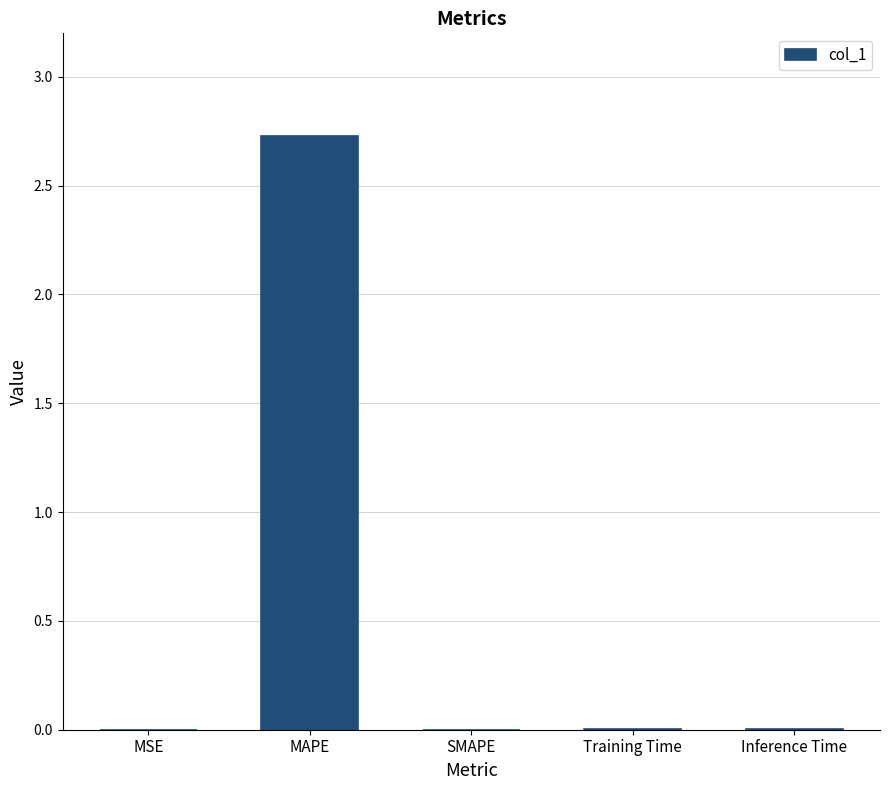

Which has a higher value, Training Time or MAPE?

MAPE